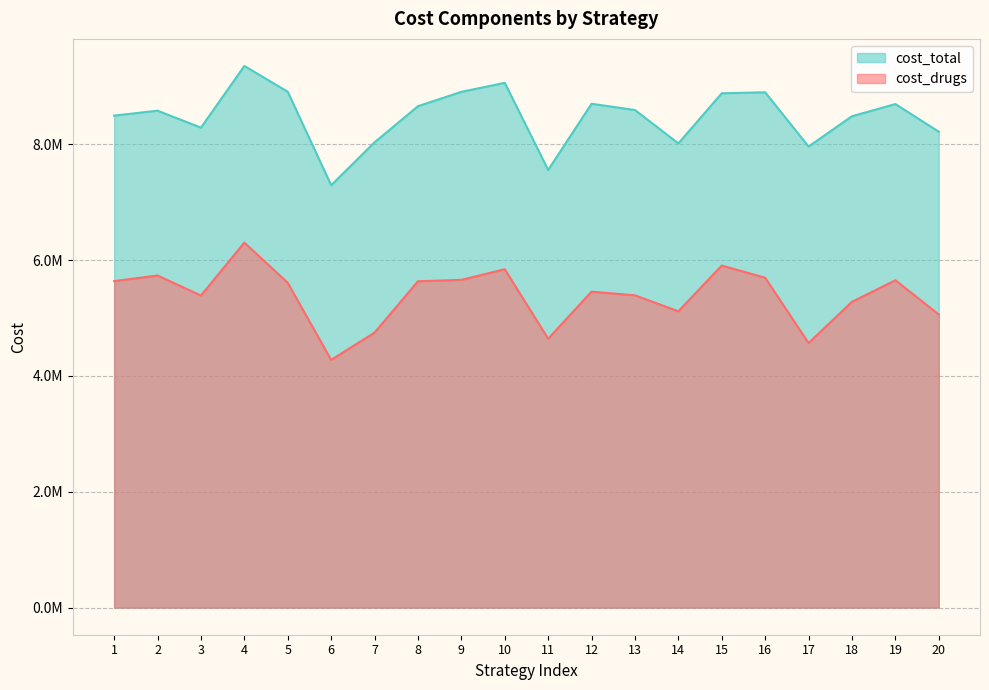

True or false: cost_drugs and cost_total cross at least once.

False